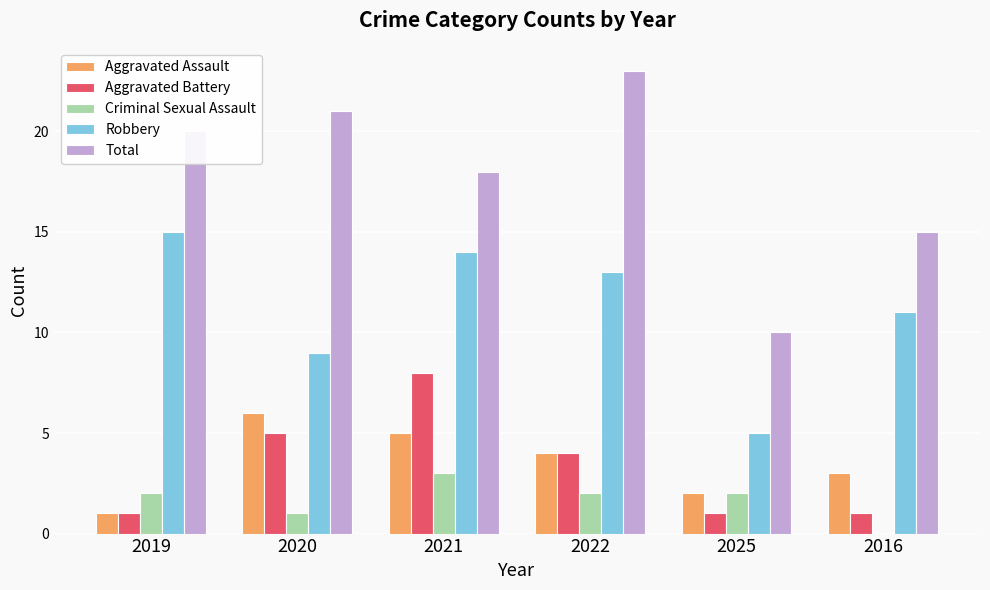

Count the number of data series in this chart.

5